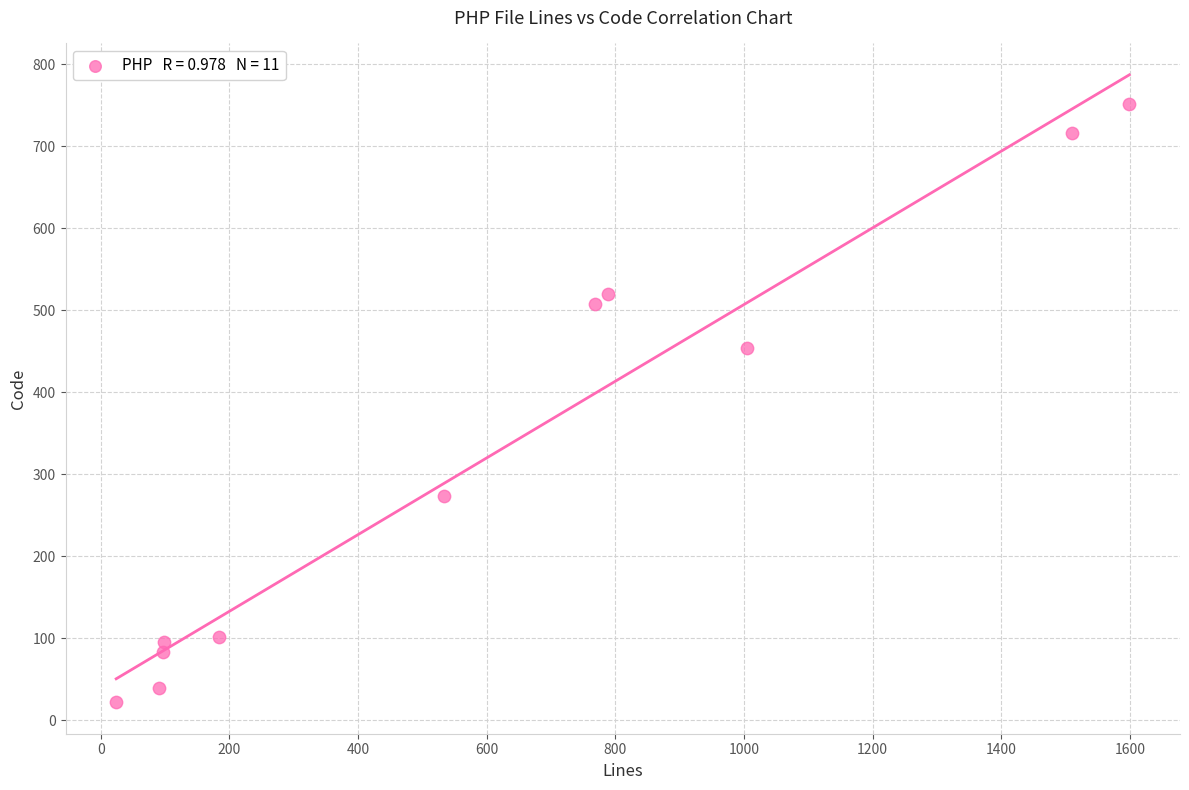

What Y value in the scatter plot is closest to 387?

454